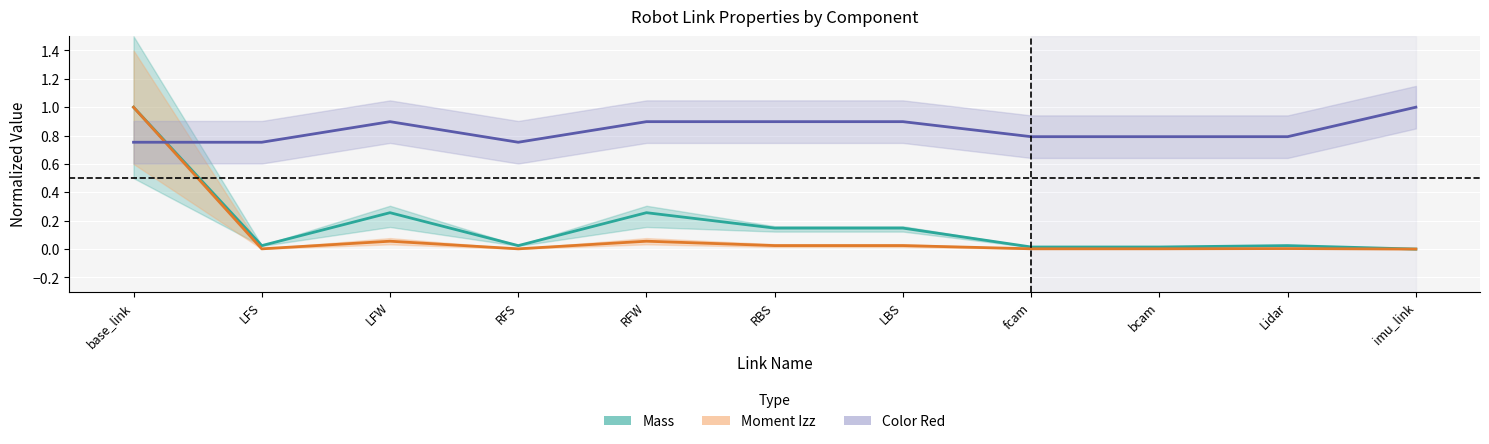

Where is the first local maximum for Mass?

LFW